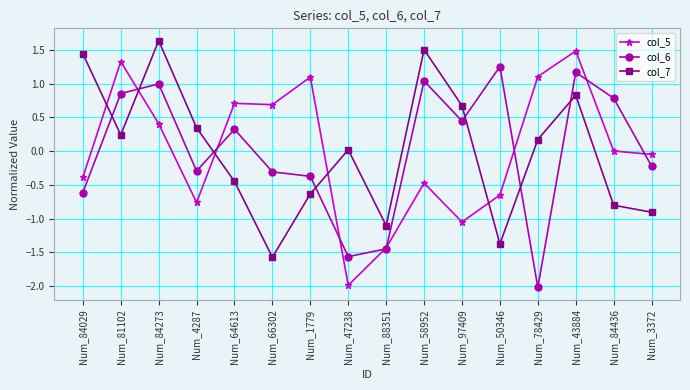

Between which two adjacent categories do col_7 and col_5 first intersect?

Num_84029 and Num_81102